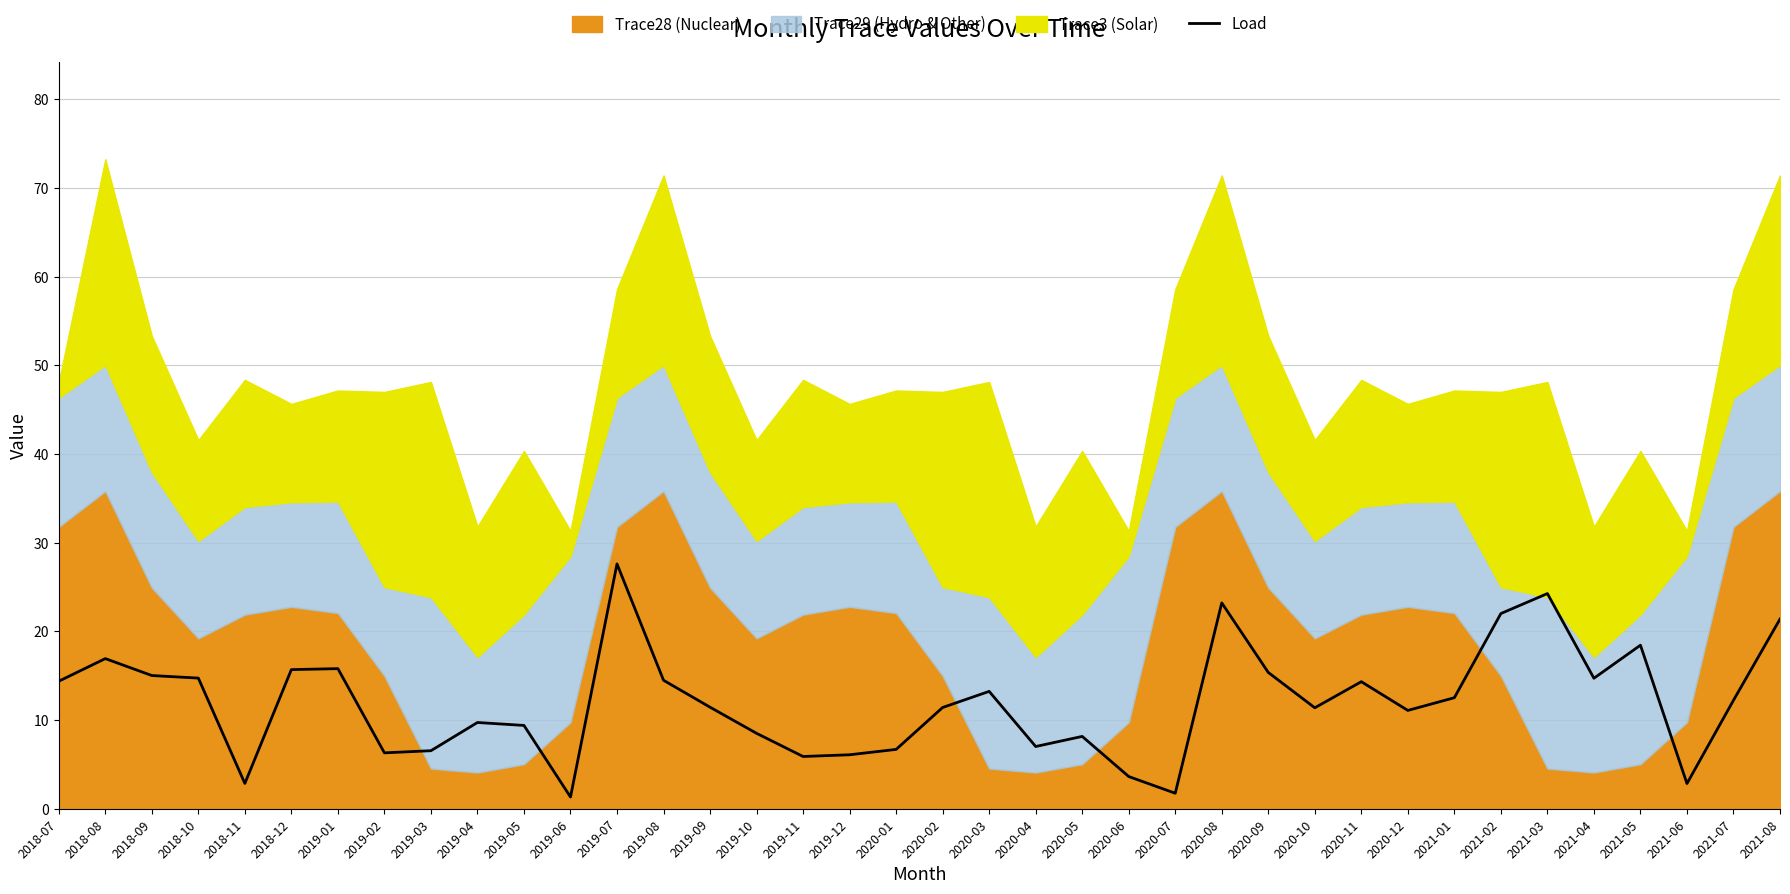

How many points are lower than both their immediate neighbors (excluding endpoints)?

10